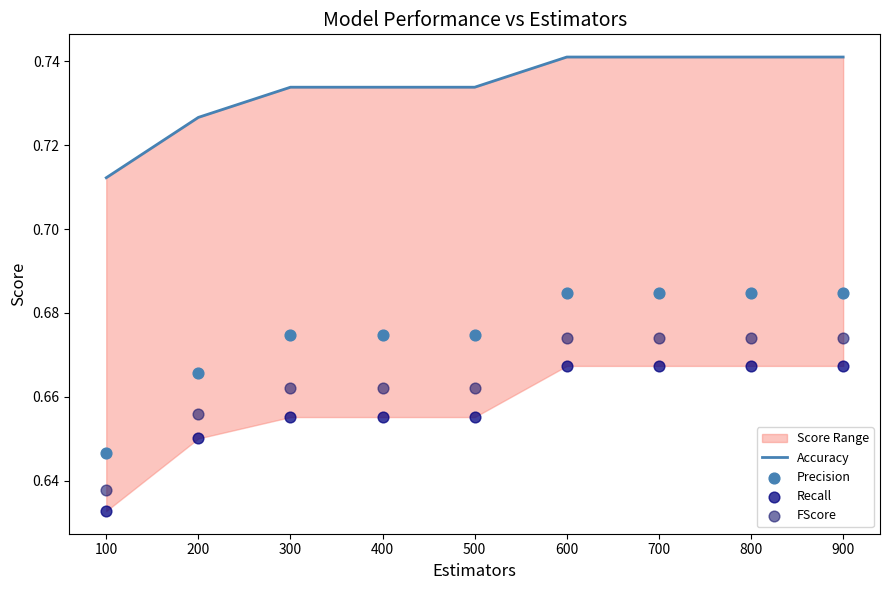

What is the total value across all series at 800?

2.8